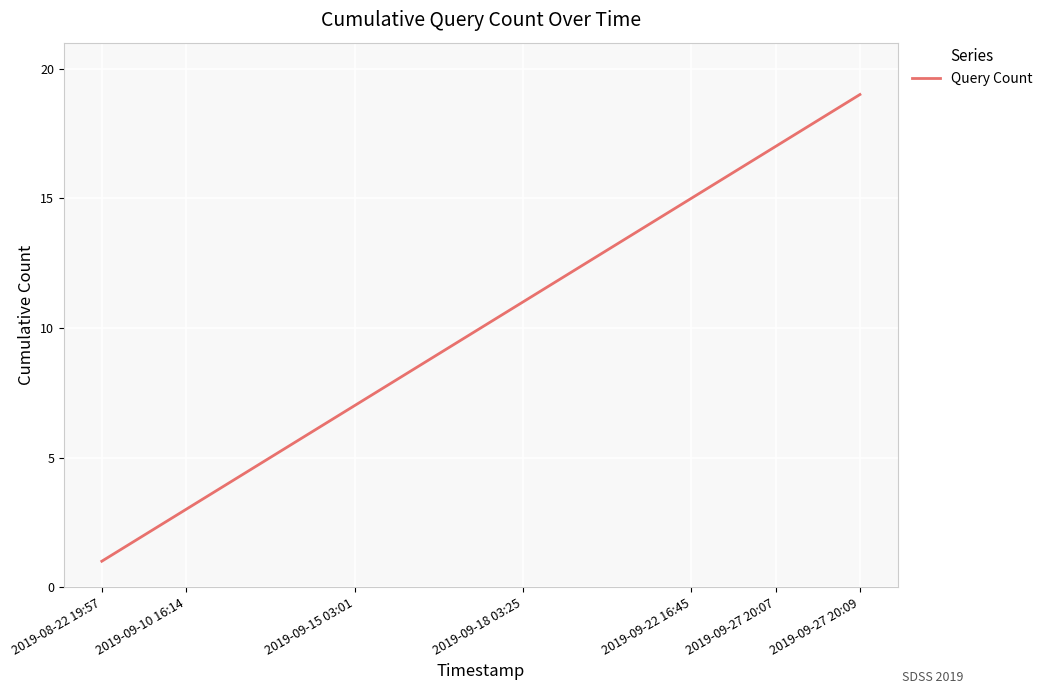

What is the greatest value displayed?

19